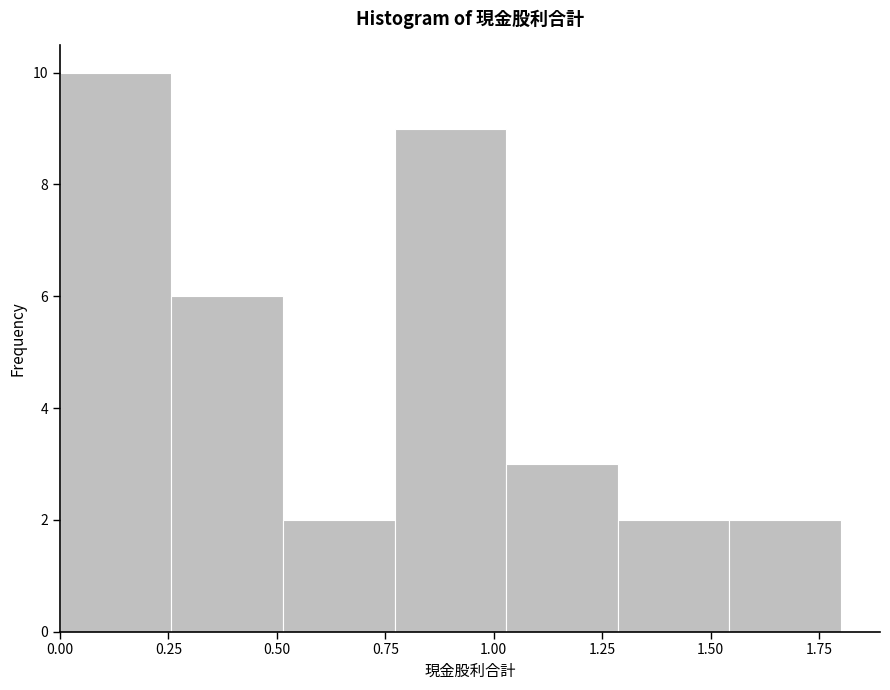

Reading left to right, list every bar in this chart as the range it spans on the x-axis followed by its height. Neither the bar edges nor the heights are printed on the chart, so give them approximately, as read against the axes.

0.00 to 0.25: 10
0.25 to 0.50: 6
0.50 to 0.75: 2
0.75 to 1.05: 9
1.05 to 1.30: 3
1.30 to 1.55: 2
1.55 to 1.80: 2